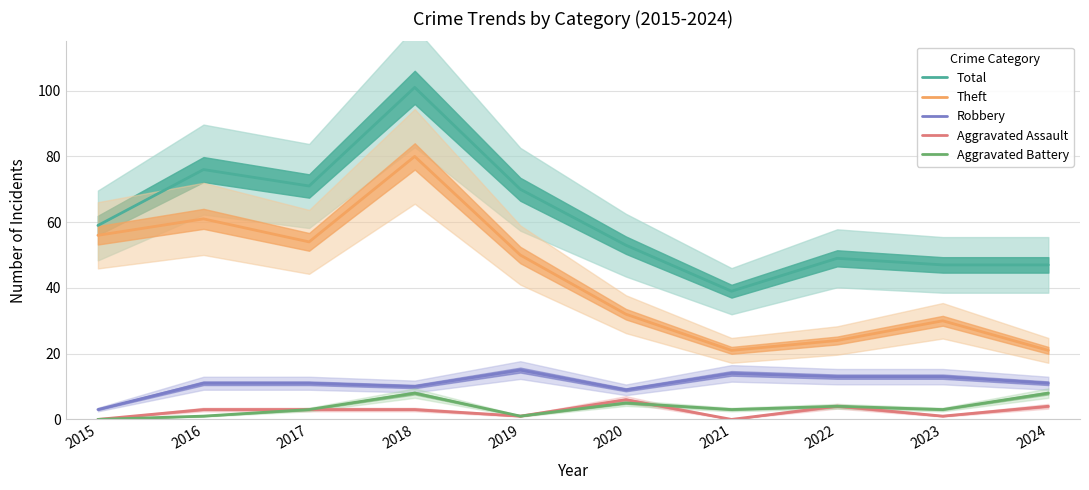

Does the chart display data point markers on the line(s)?

No